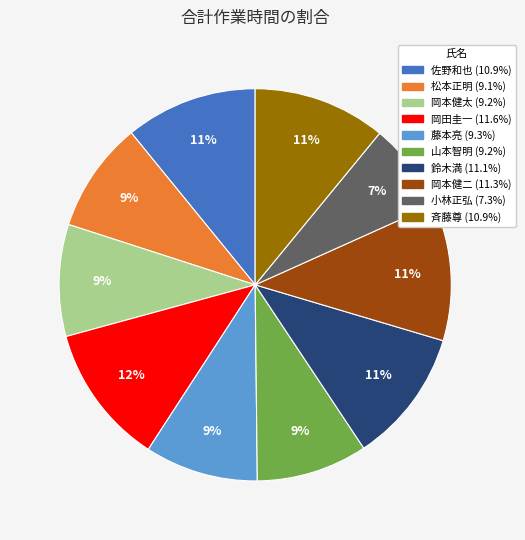

Is there a majority slice in this chart?

No